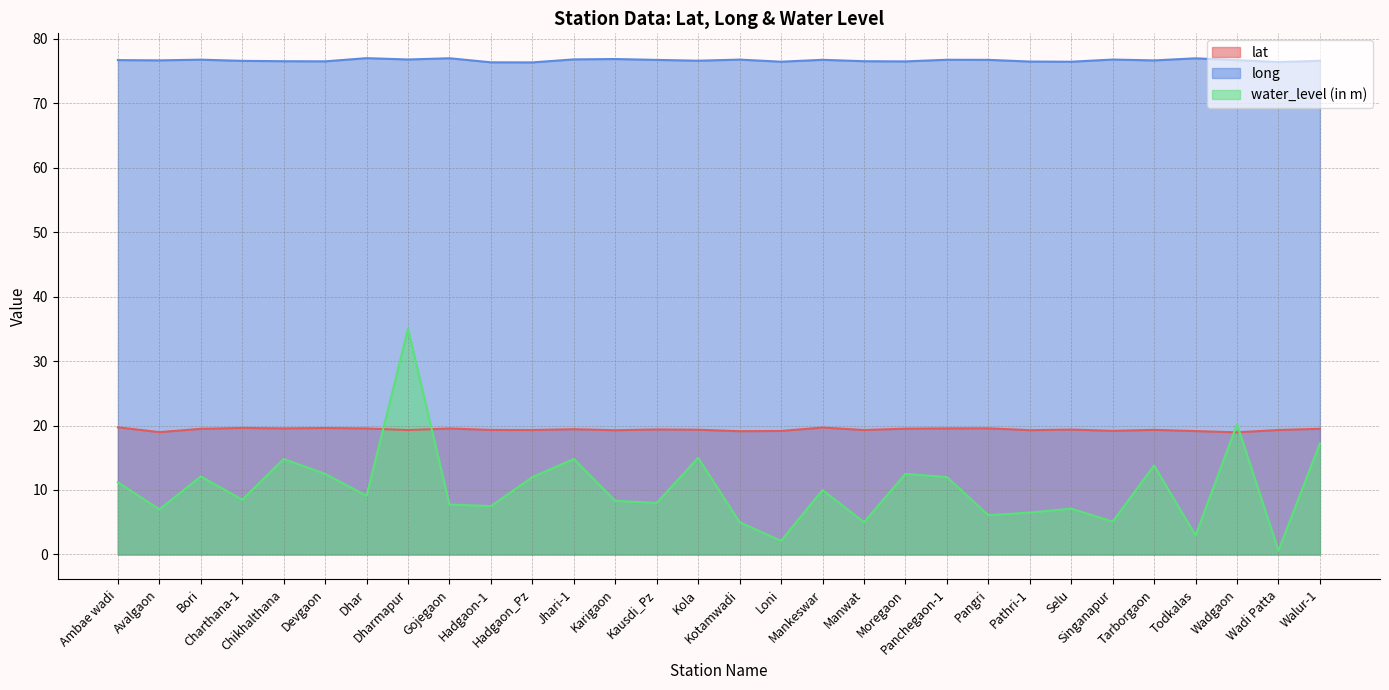

Reading left to right, list all the values displayed in this chart.

lat: 19.7	19.0	19.5	19.6	19.6	19.6	19.5	19.3	19.5	19.3	19.3	19.4	19.3	19.4	19.3	19.1	19.2	19.7	19.3	19.5	19.6	19.6	19.3	19.4	19.2	19.3	19.1	18.9	19.3	19.5
long: 76.7	76.6	76.7	76.5	76.5	76.5	77.0	76.8	76.9	76.3	76.3	76.8	76.8	76.7	76.6	76.7	76.4	76.7	76.5	76.5	76.7	76.7	76.4	76.4	76.7	76.6	76.9	76.6	76.3	76.6
water_level (in m): 11.2	7.0	12.1	8.5	14.8	12.5	9.1	35.0	7.8	7.5	12.0	14.8	8.3	8.0	15.0	5.0	2.1	10.0	5.0	12.5	12.0	6.1	6.5	7.1	5.1	13.8	3.0	20.2	0.6	17.2